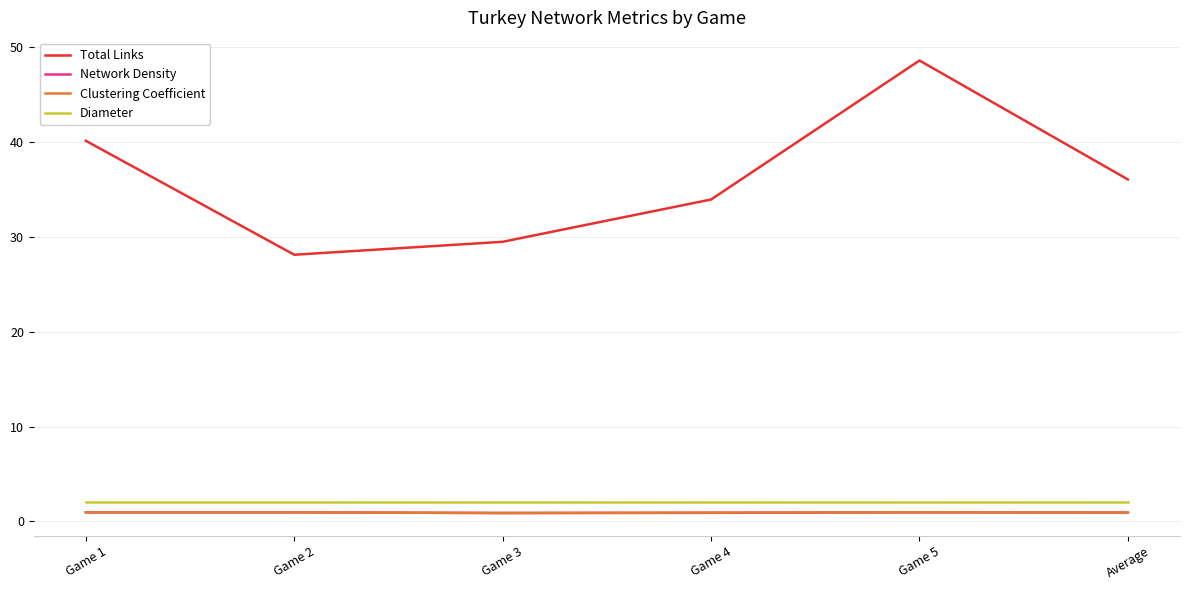

True or false: Total Links and Clustering Coefficient cross at least once.

False